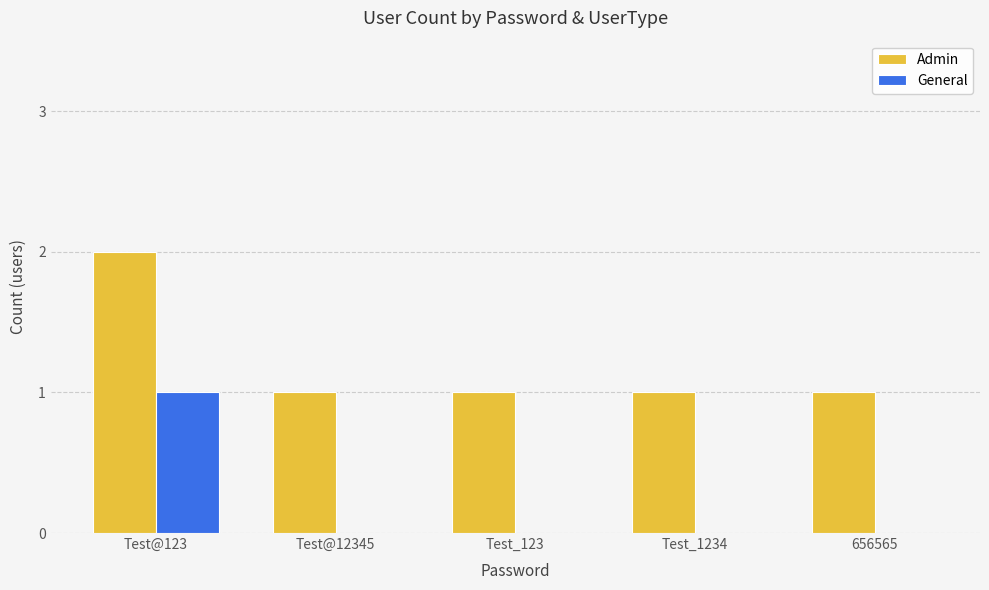

At which category is the sum across all series the highest?

Test@123